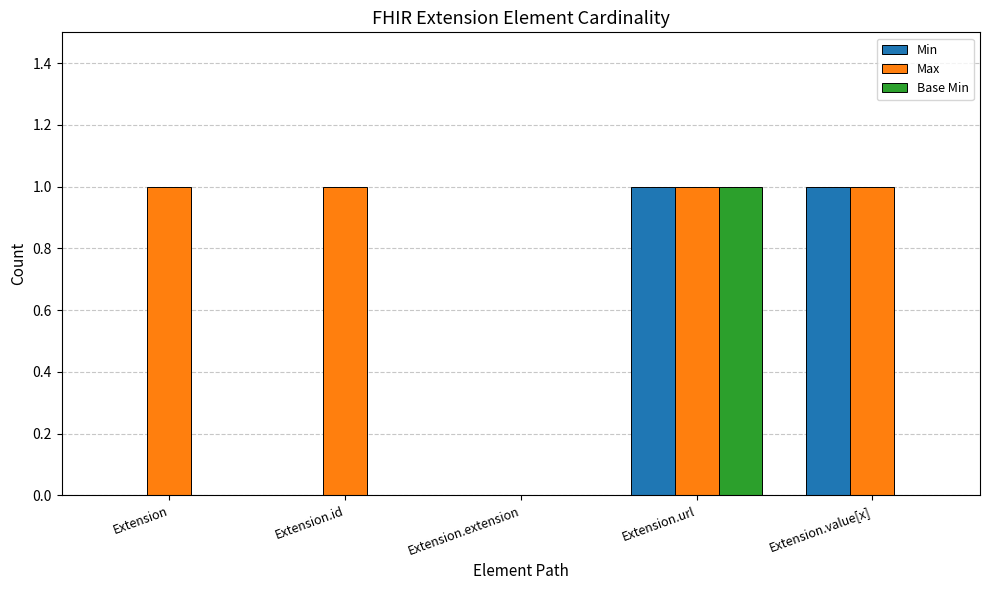

The value of Min at Extension.value[x] is 0. True or false?

False